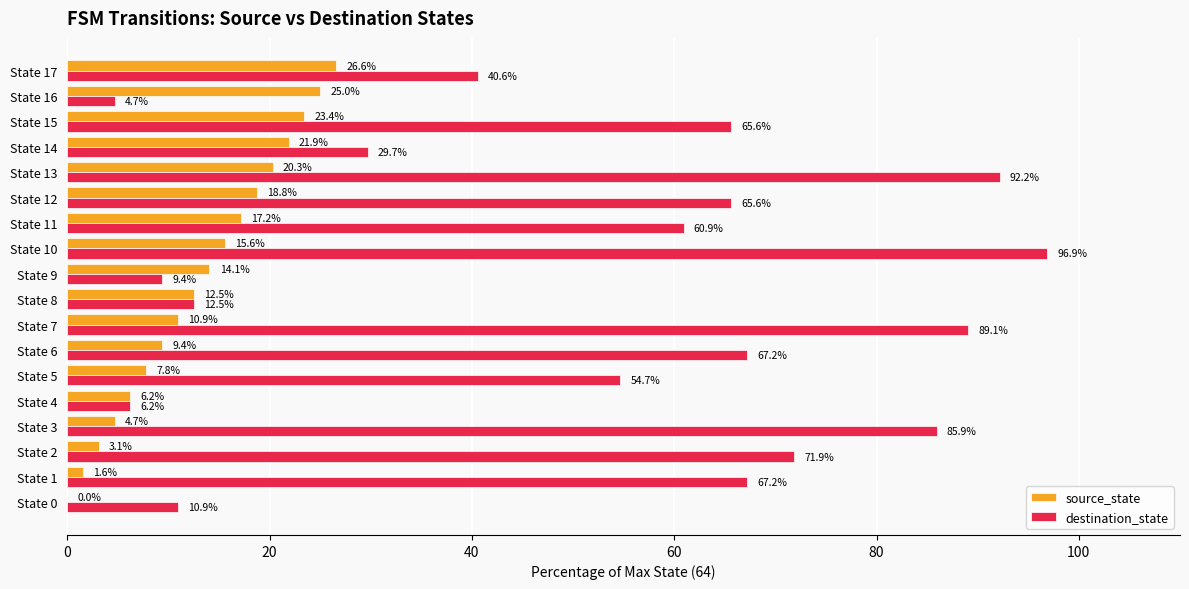

Where is source_state nearest to the value 13?

State 8